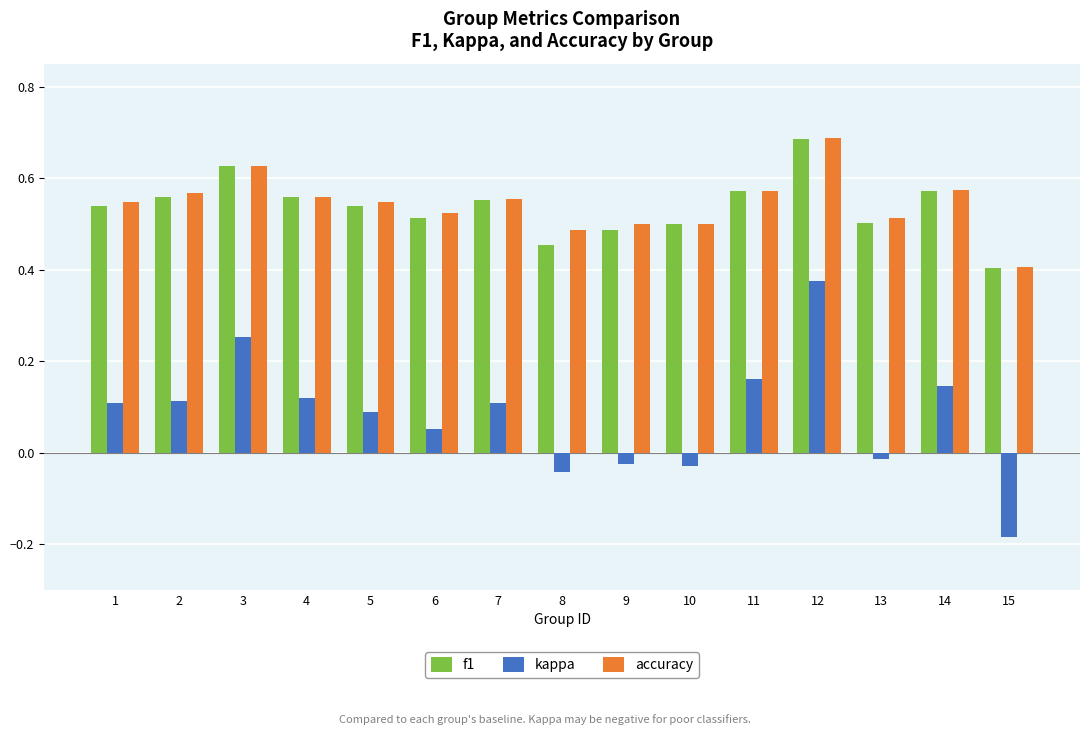

Rank the series at 9 from highest to lowest value.

accuracy, f1, kappa